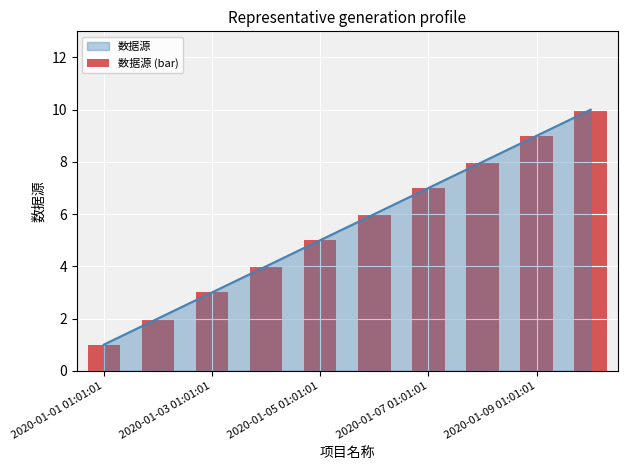

Are the bars grouped side by side (vs. stacked)?

No